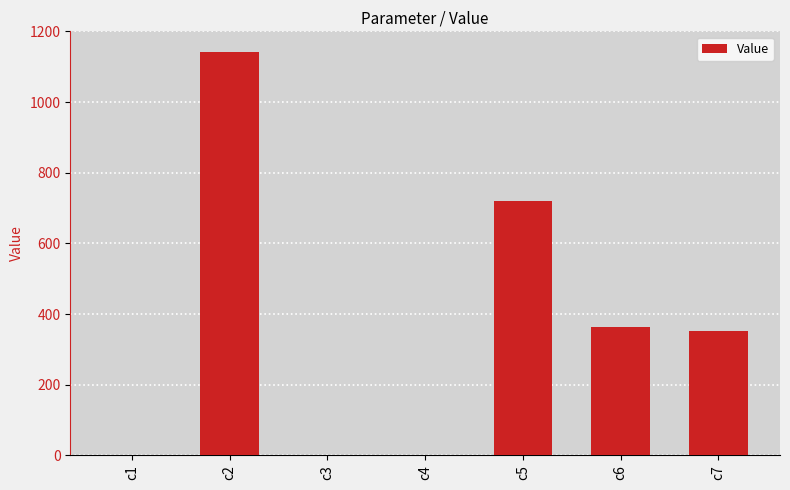

How many categories are shown in the chart?

7